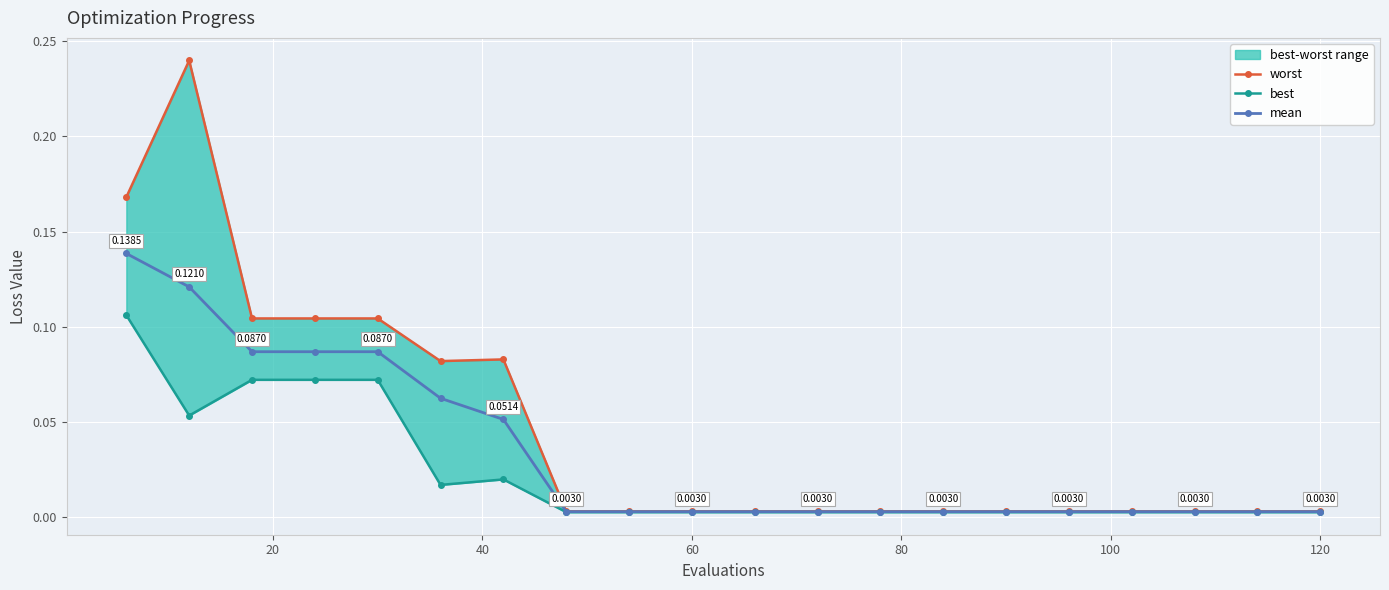

True or false: mean and best intersect in this chart.

False